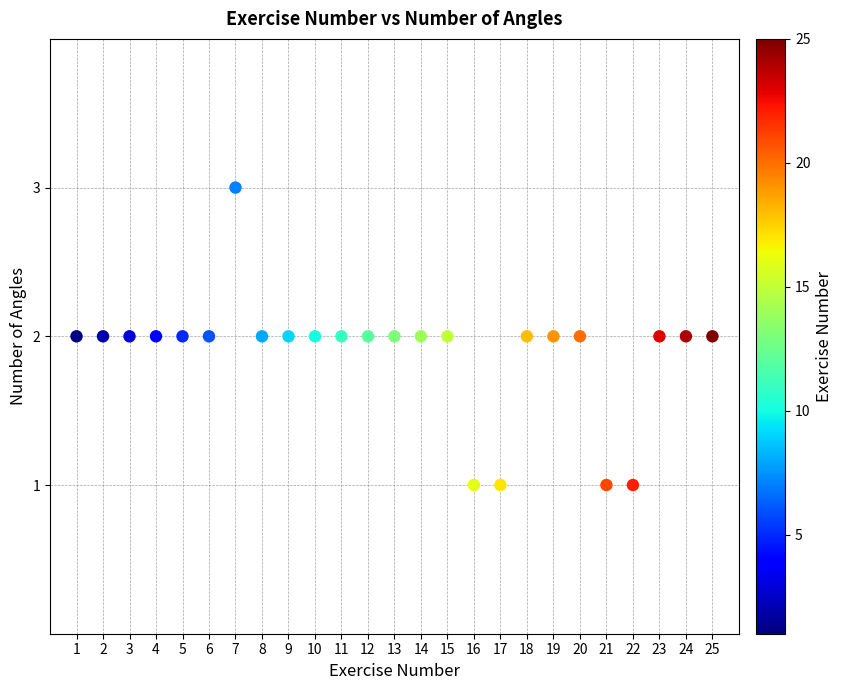

What is the range of X values (max minus min)?

24